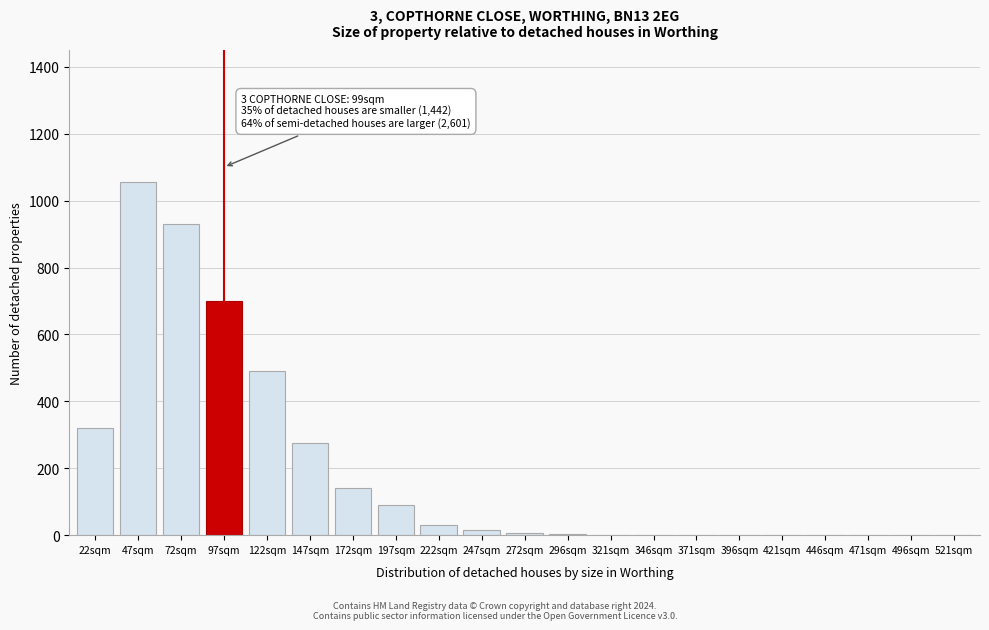

Is it true that the value at 496sqm is 0?

True